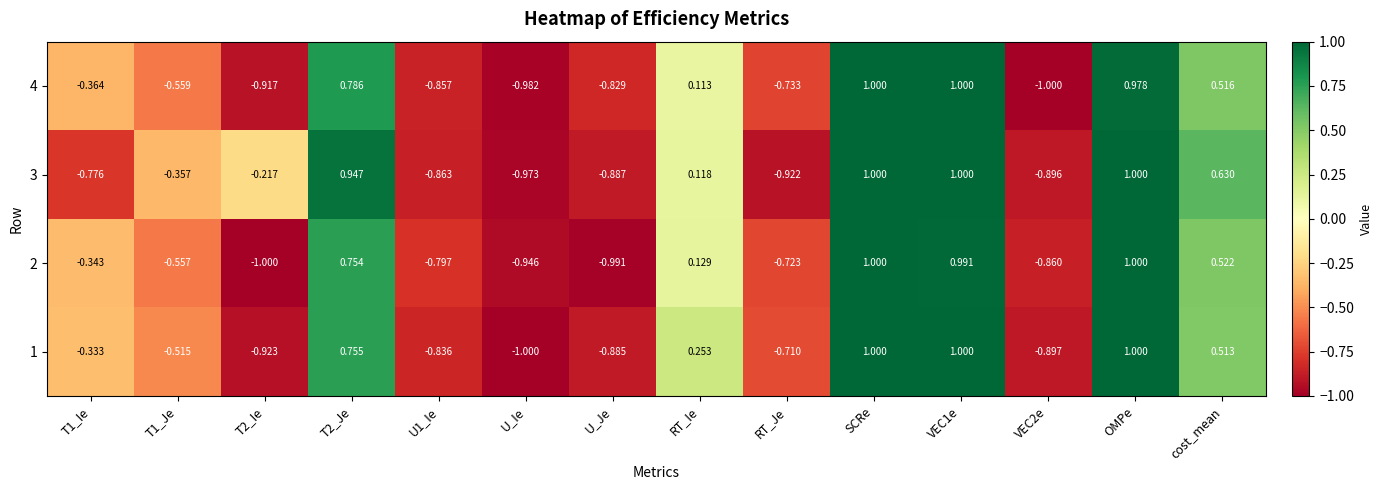

At which label is 3 closest to 0?

RT_Ie